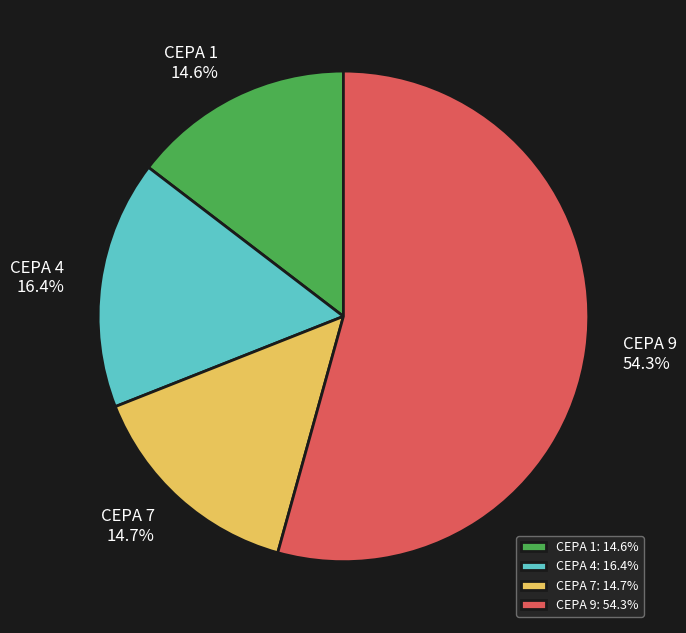

What portion of the pie excludes CEPA 1?

85.4%